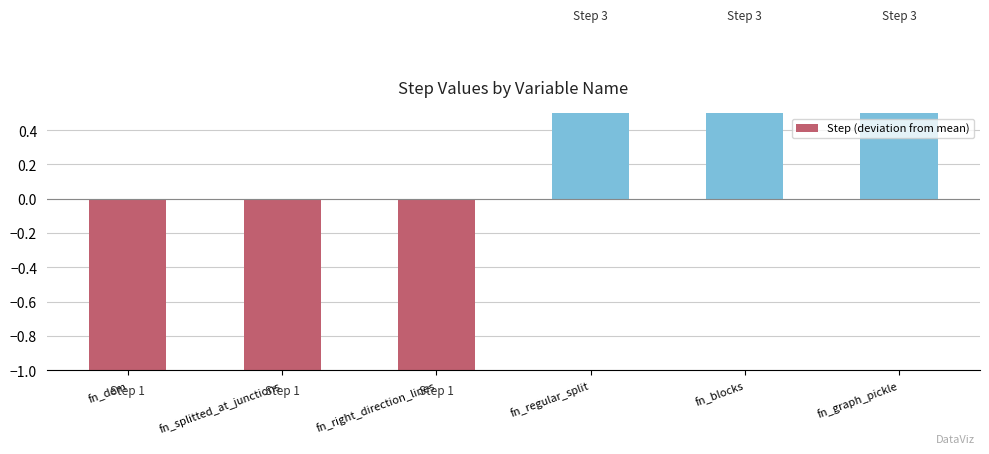

Rank the categories by value from highest to lowest.

fn_regular_split, fn_blocks, fn_graph_pickle, fn_dem, fn_splitted_at_junctions, fn_right_direction_lines